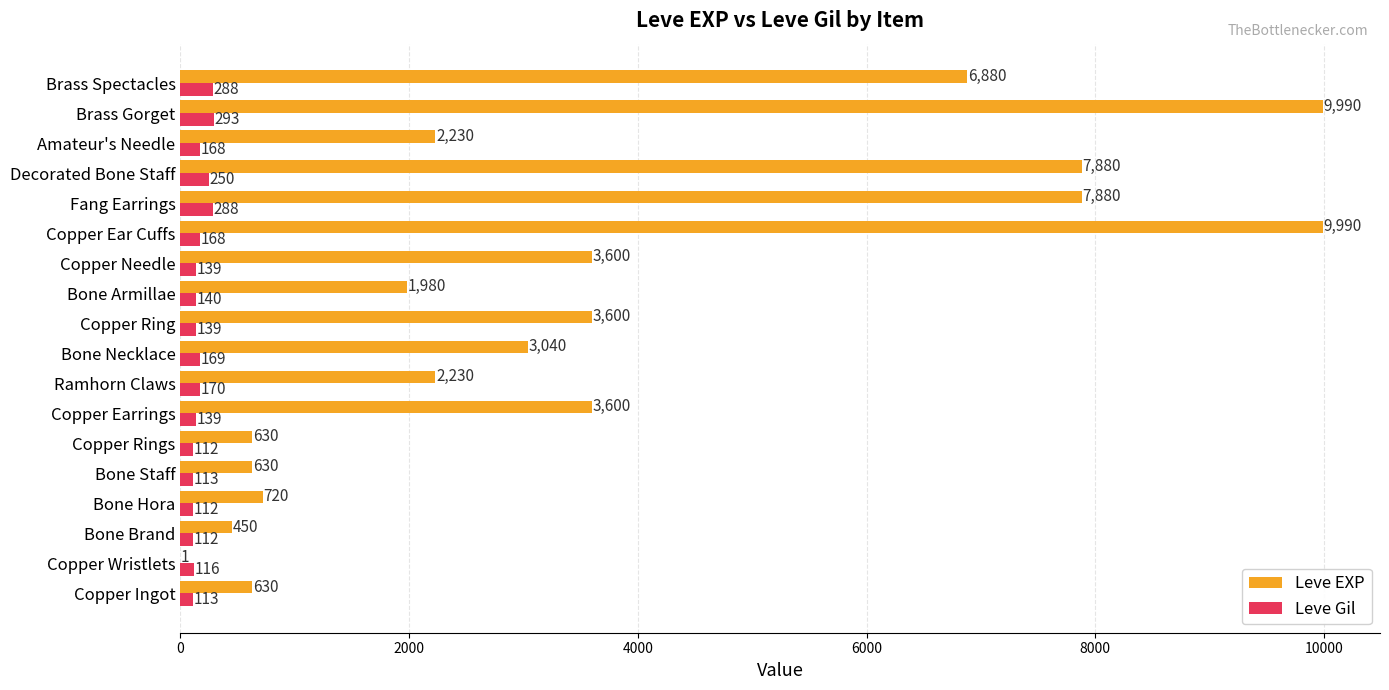

How many distinct data groups are displayed?

2